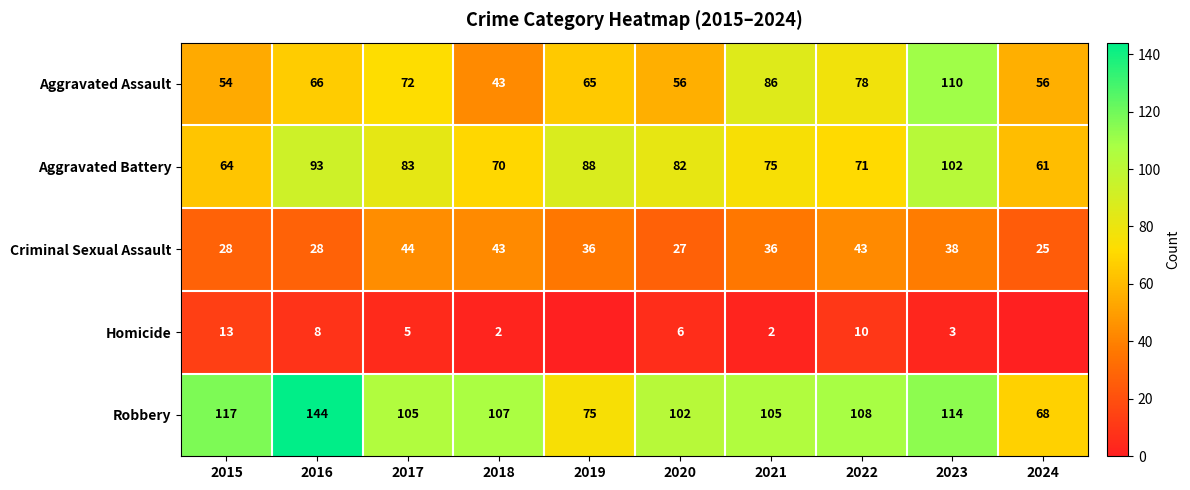

What is the difference between the maximum and minimum values in the Aggravated Battery series?

41